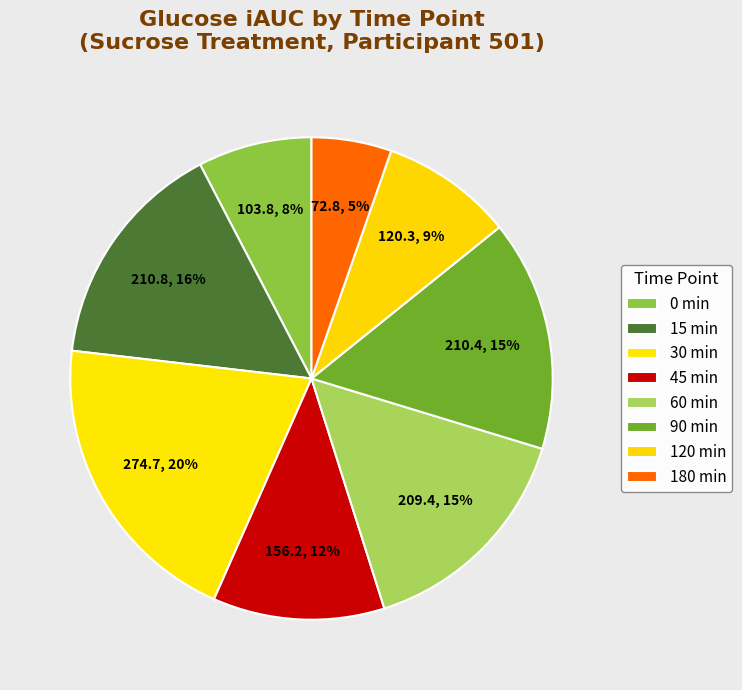

Is the sum of 30 and 60 greater than half?

No